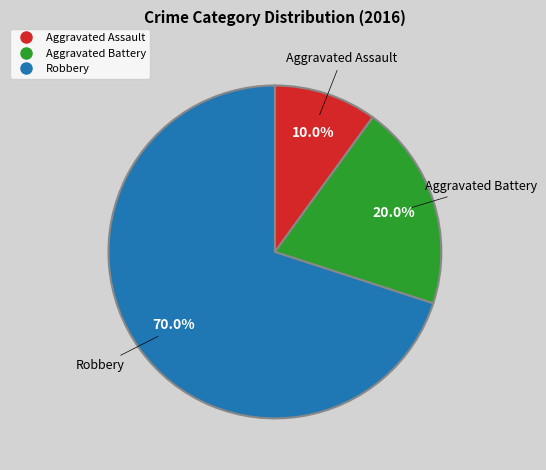

To the nearest percent, what is the combined percentage of Aggravated Battery and Robbery?

90%